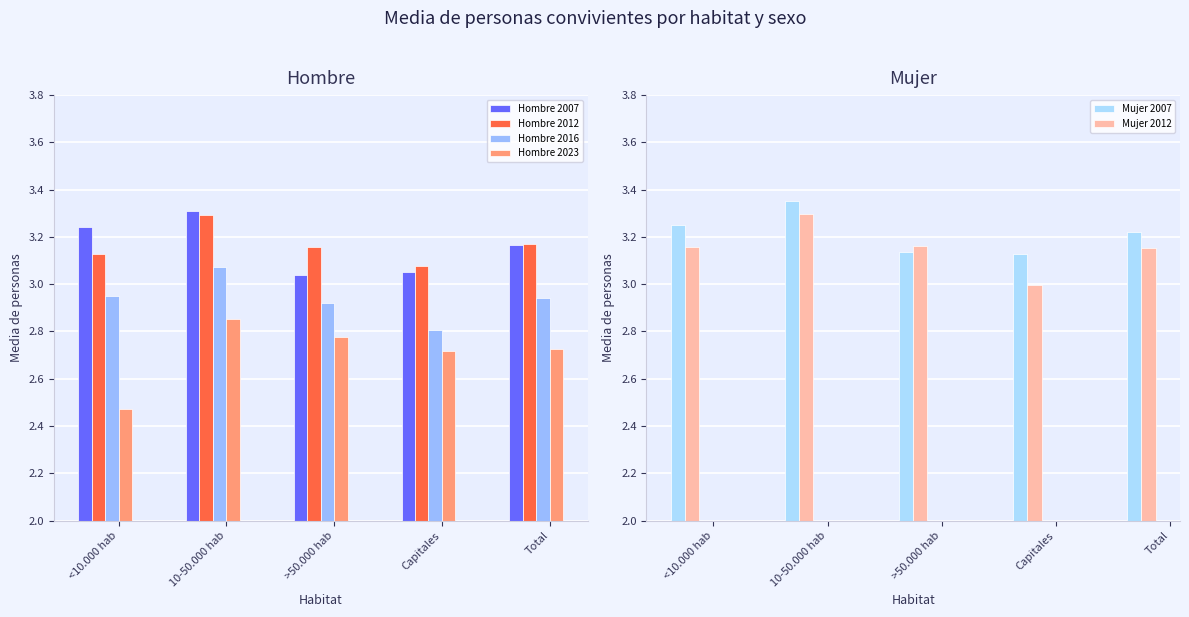

What is the sum of the Mujer 2012 values at <10.000 hab and Capitales?

6.2